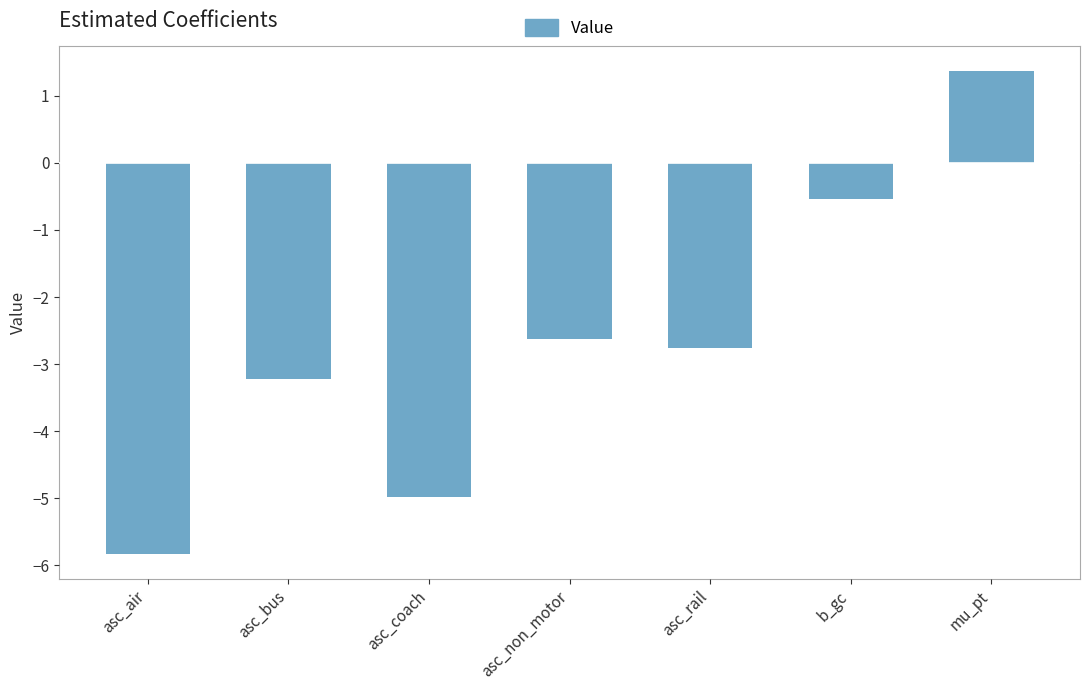

Reading right to left, list all the values displayed in this chart.

1.4	-0.5	-2.8	-2.6	-5.0	-3.2	-5.8